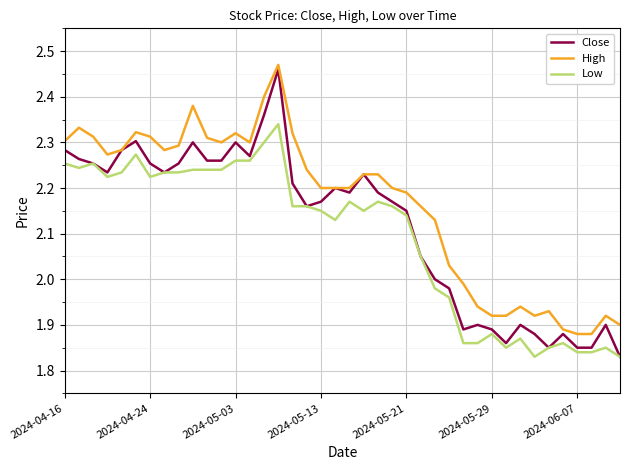

Rank the series by their average value, from highest to lowest.

High, Close, Low